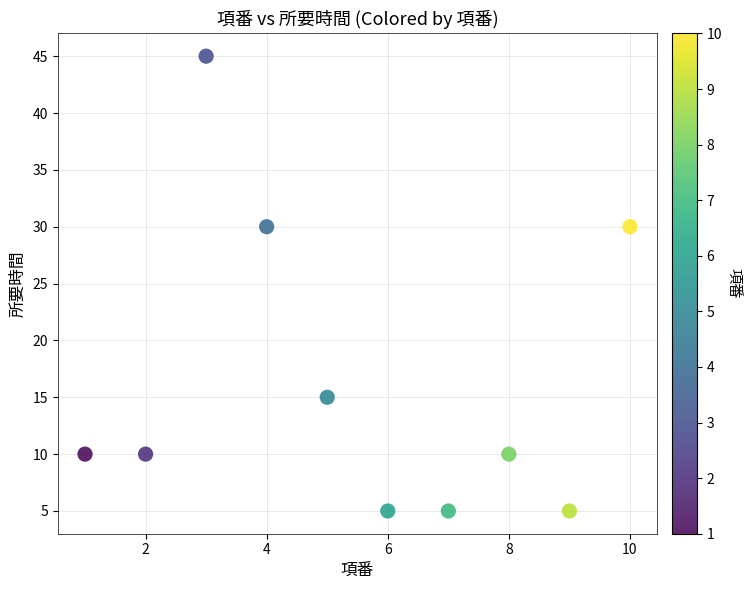

What is the range of Y values (max minus min)?

40